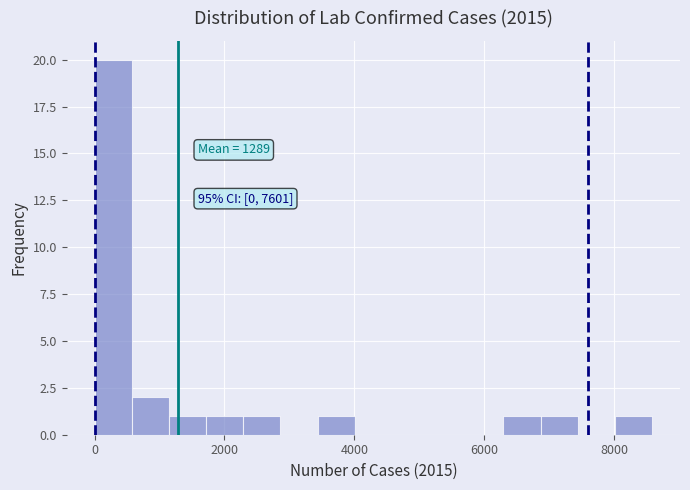

Around what value on the x-axis is the tallest bar? Give the approximate position of its centre, as read against the axis.

200